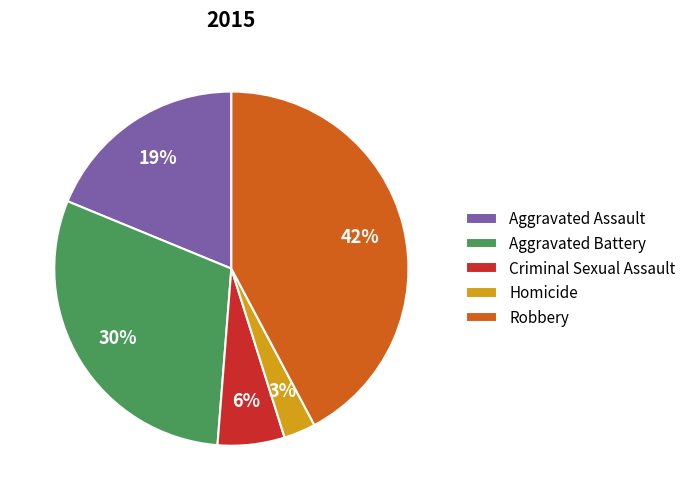

To the nearest percent, what is the difference between the largest and smallest slice percentages?

39%